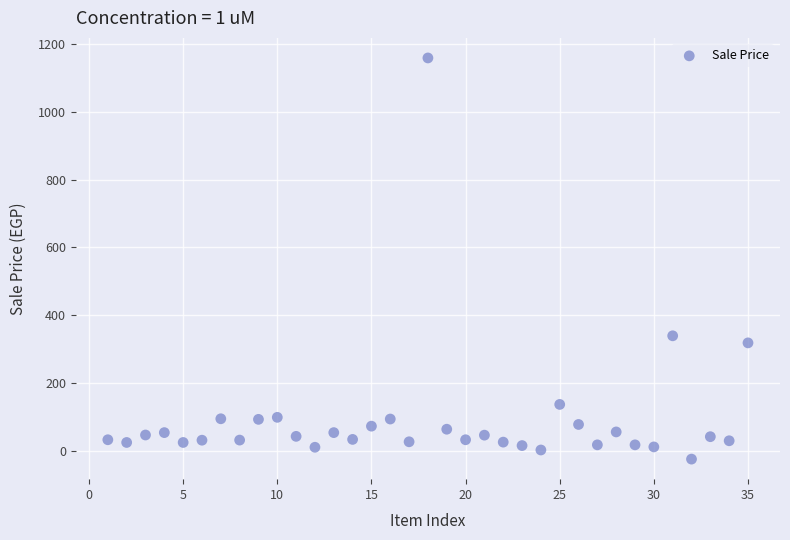

What Y value in the scatter plot is closest to 567?

340.0